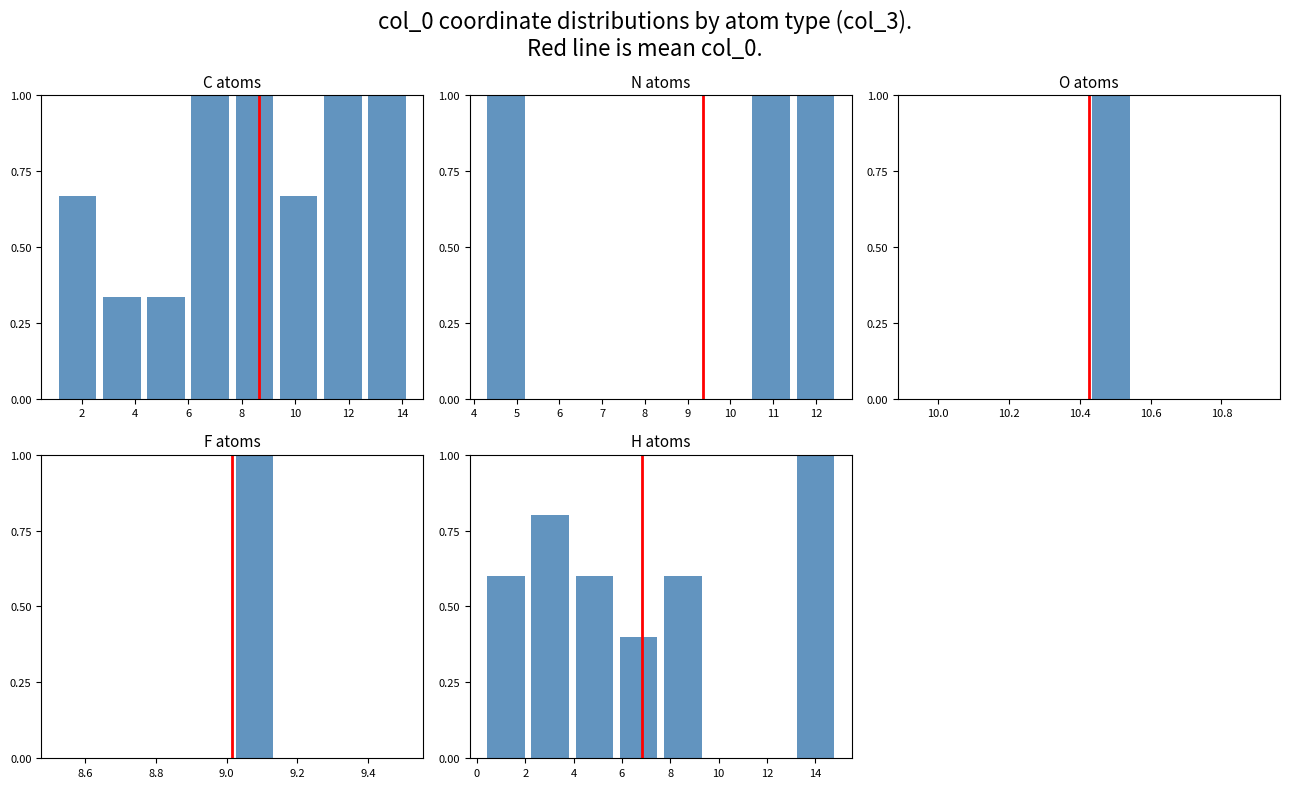

What is the difference between the highest and lowest values at 2?

0.8